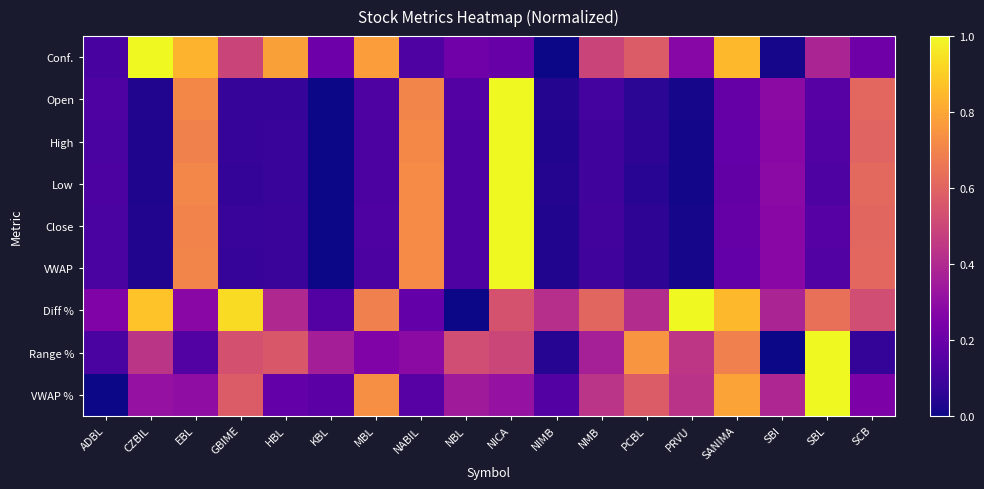

List the series in order of their peak value, highest first.

Conf., Open, High, Low, Close, VWAP, Diff %, Range %, VWAP %